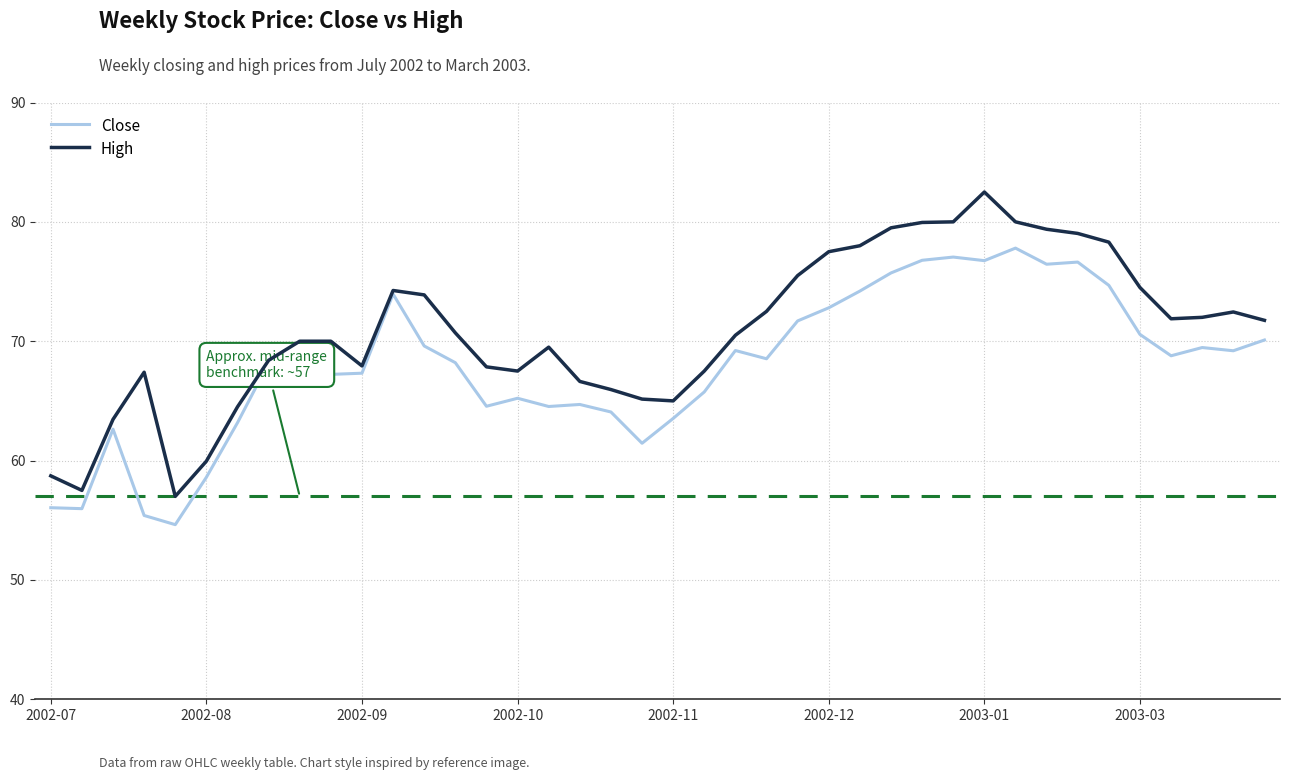

What is the smallest value displayed?

54.6